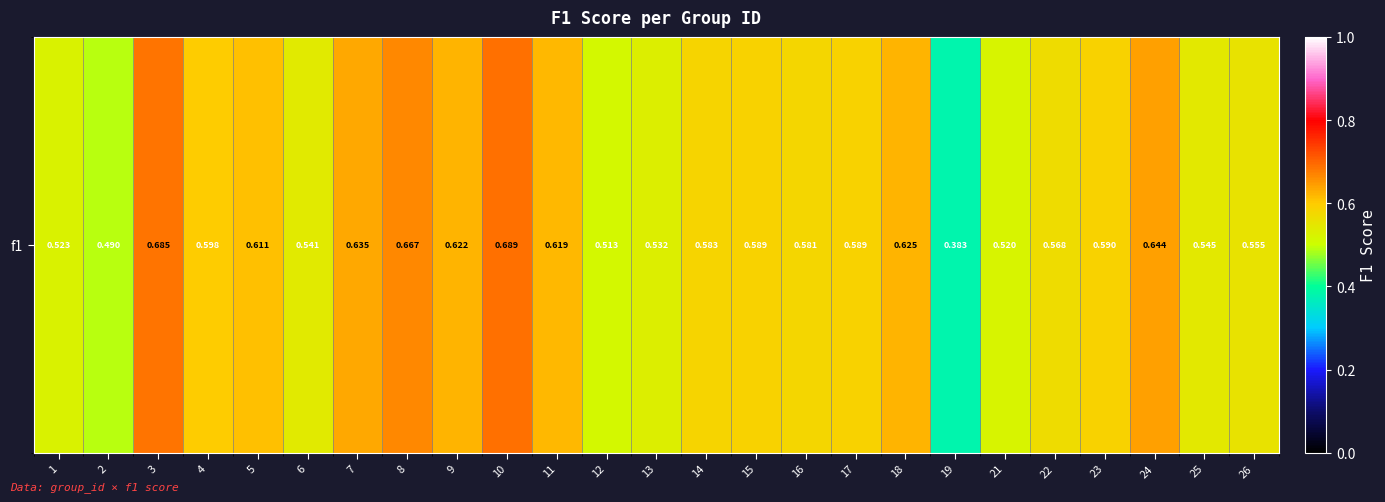

List the labels in order of value, largest first.

10, 3, 8, 24, 7, 18, 9, 11, 5, 4, 23, 17, 15, 14, 16, 22, 26, 25, 6, 13, 1, 21, 12, 2, 19